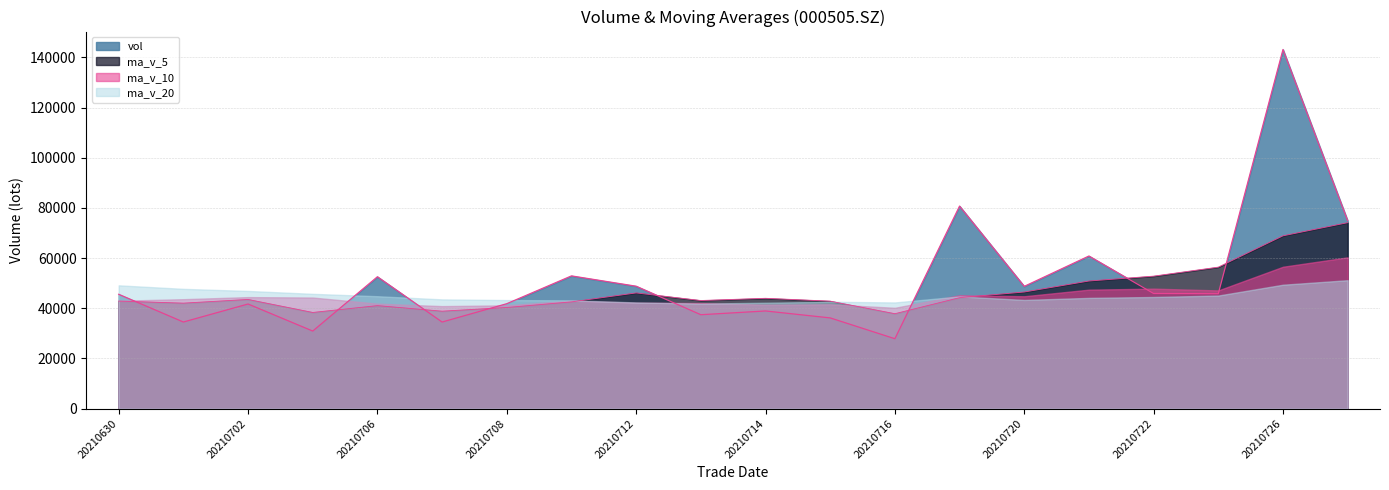

At how many categories does at least one series exceed 113796?

1